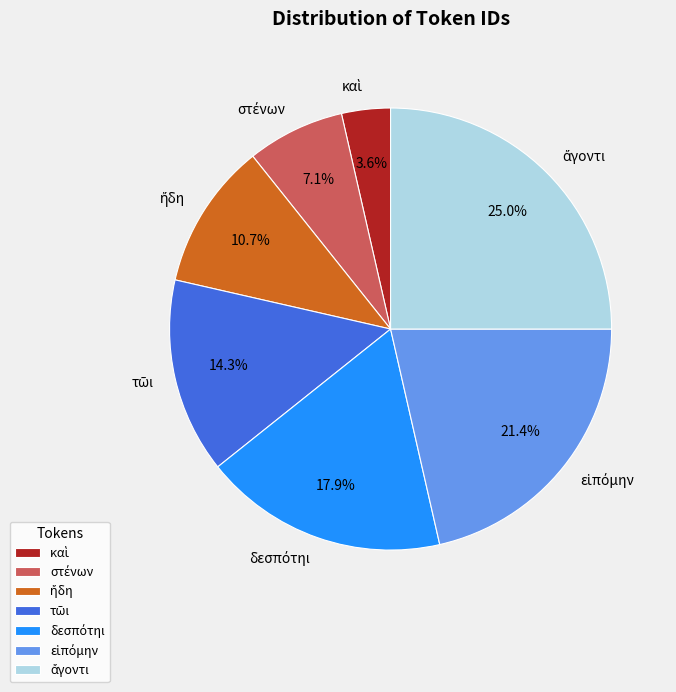

Does any single category account for the majority?

No